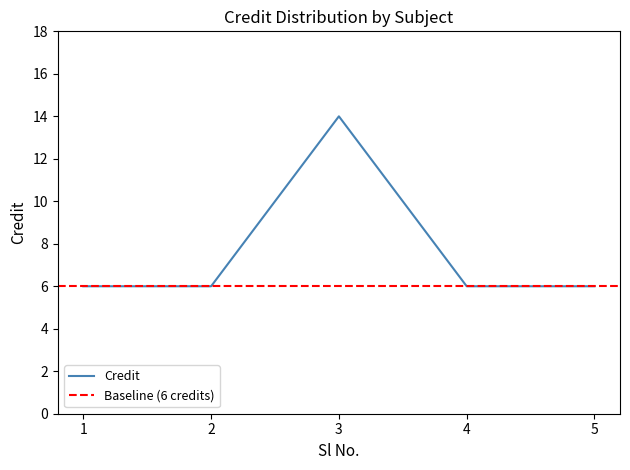

Reading left to right, extract all data points from this chart.

1=6	2=6	3=14	4=6	5=6